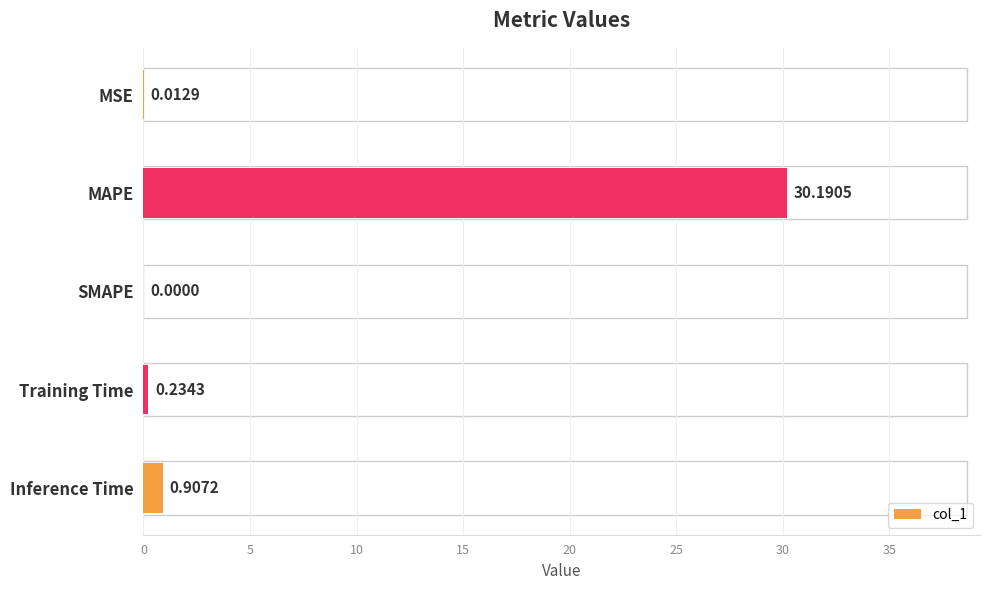

What is the sum of all values?

31.3